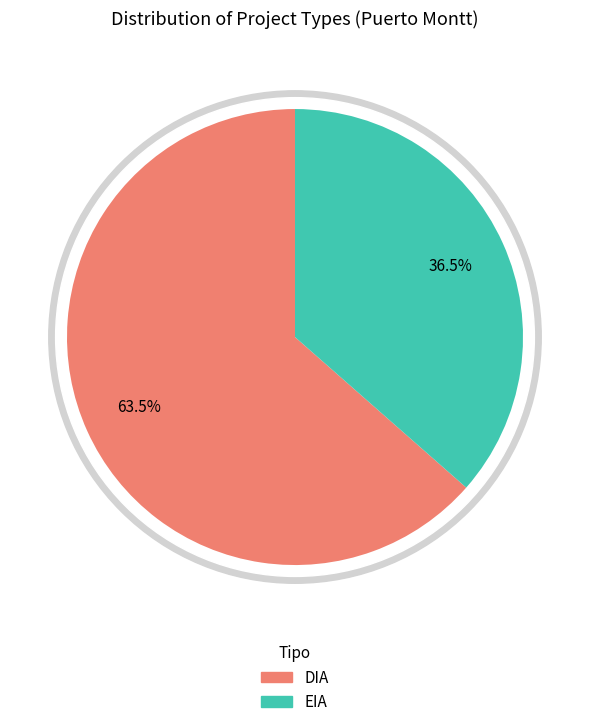

To the nearest percent, what portion does EIA represent?

36%